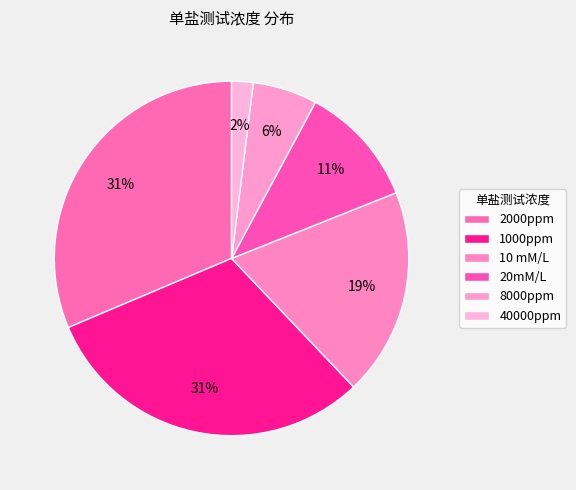

Is it true that 2000ppm is 39% of the pie?

False